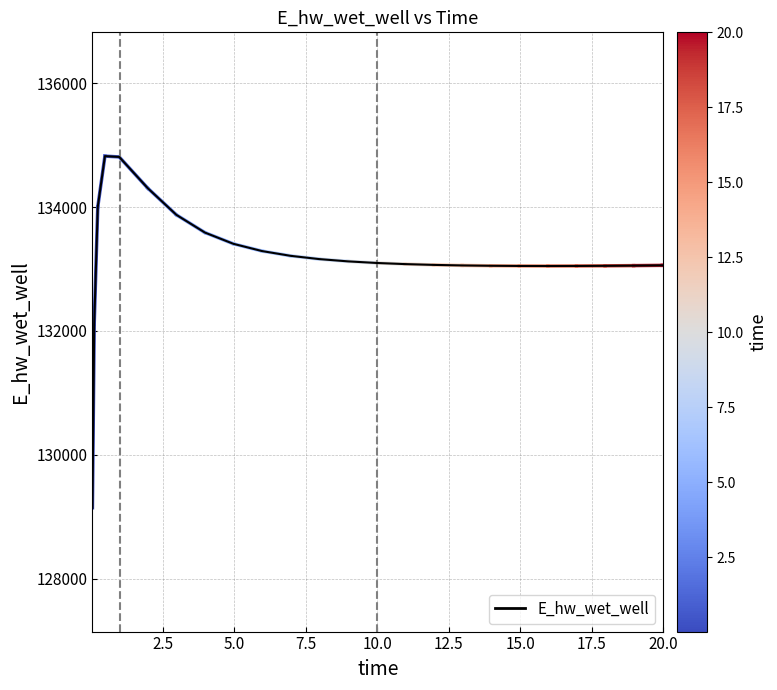

Rank the categories by value from lowest to highest.

0.03125, 0.09375, 15.96875, 16.96875, 14.96875, 17.96875, 13.96875, 18.96875, 12.96875, 19.96875, 20.0, 11.96875, 10.96875, 9.96875, 8.96875, 7.96875, 6.96875, 5.96875, 4.96875, 3.96875, 2.96875, 0.21875, 1.96875, 0.96875, 0.46875